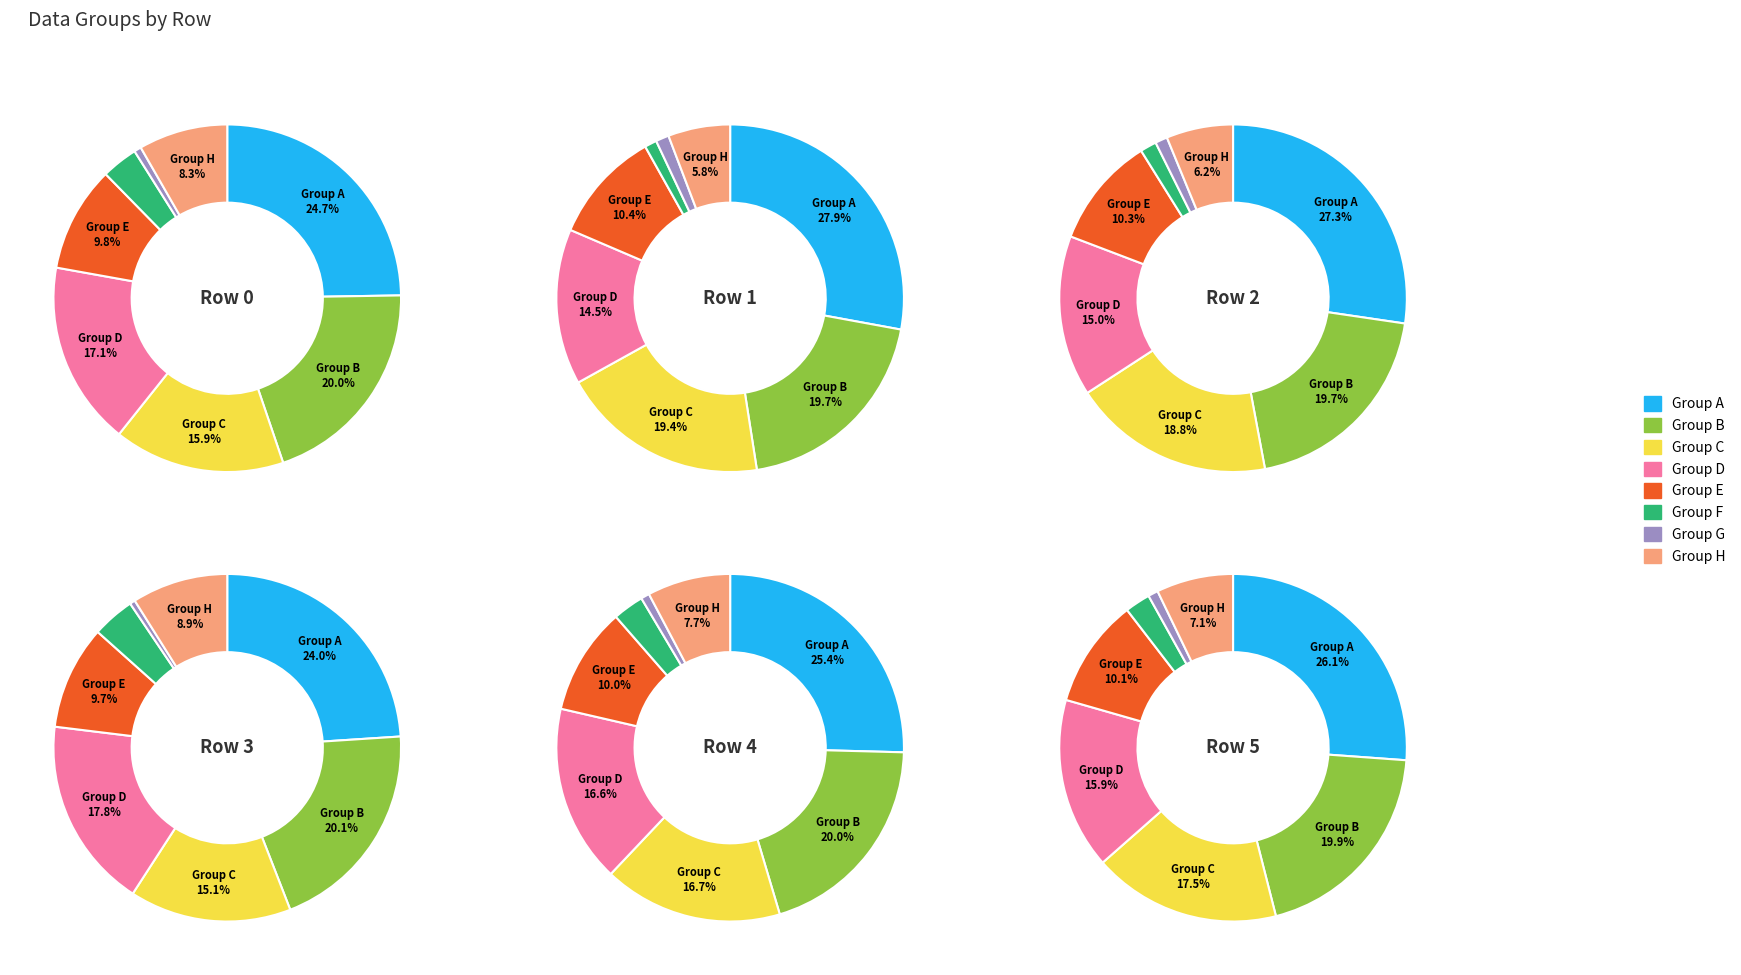

What percentage is the Row 5 slice, to the nearest percent?

10%